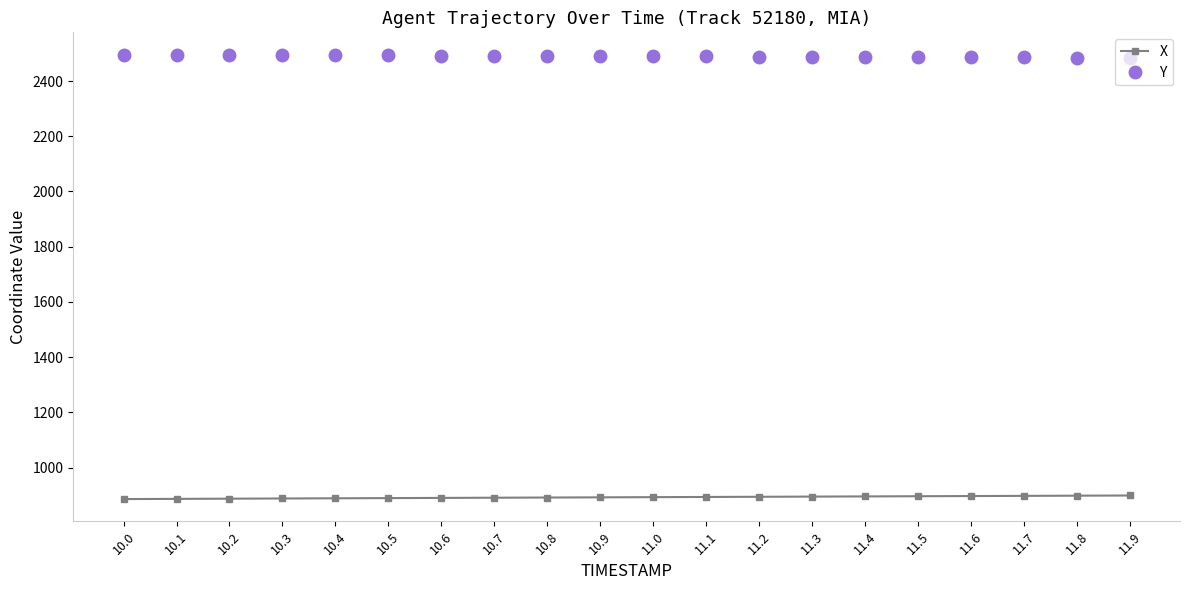

True or false: Y and X cross at least once.

False